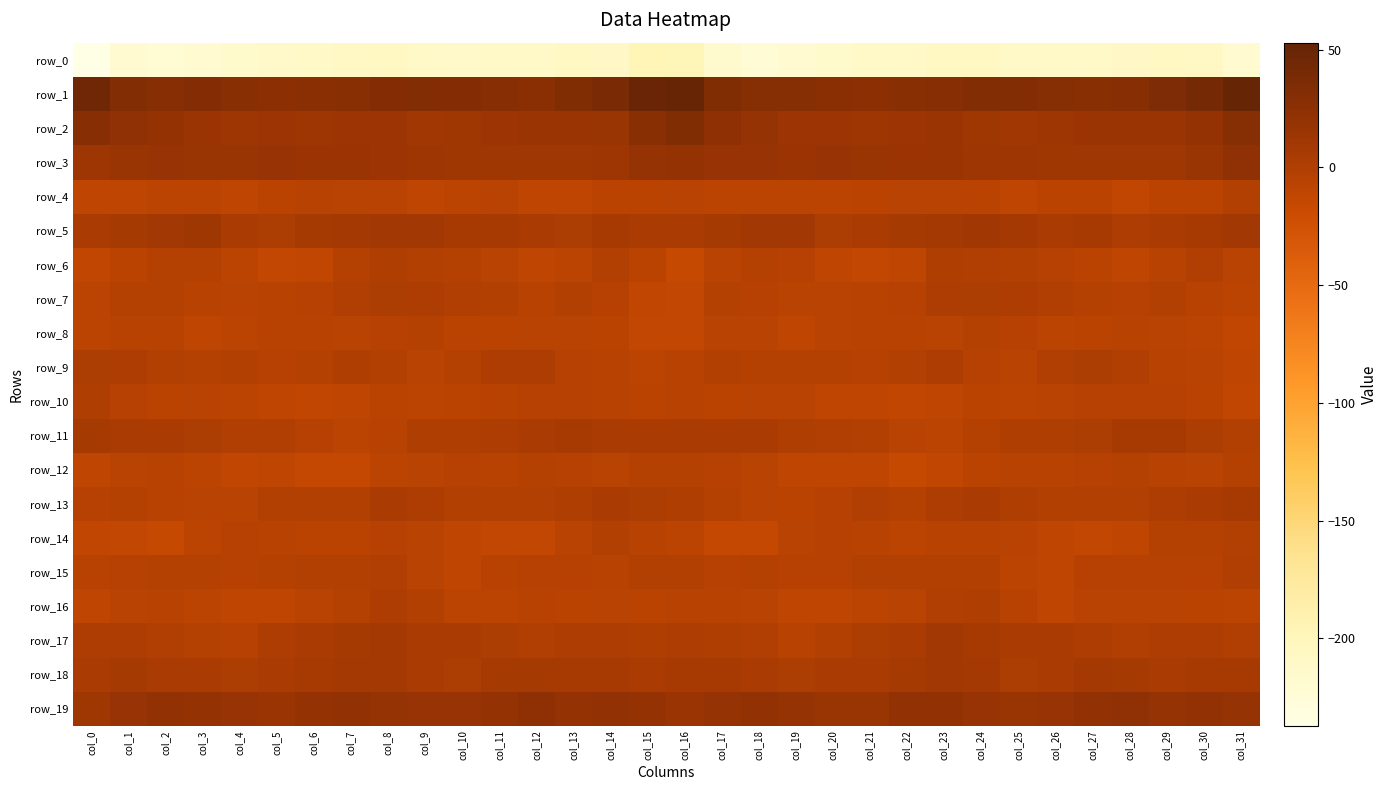

What is the difference between the row_18 values at col_5 and col_13?

0.9